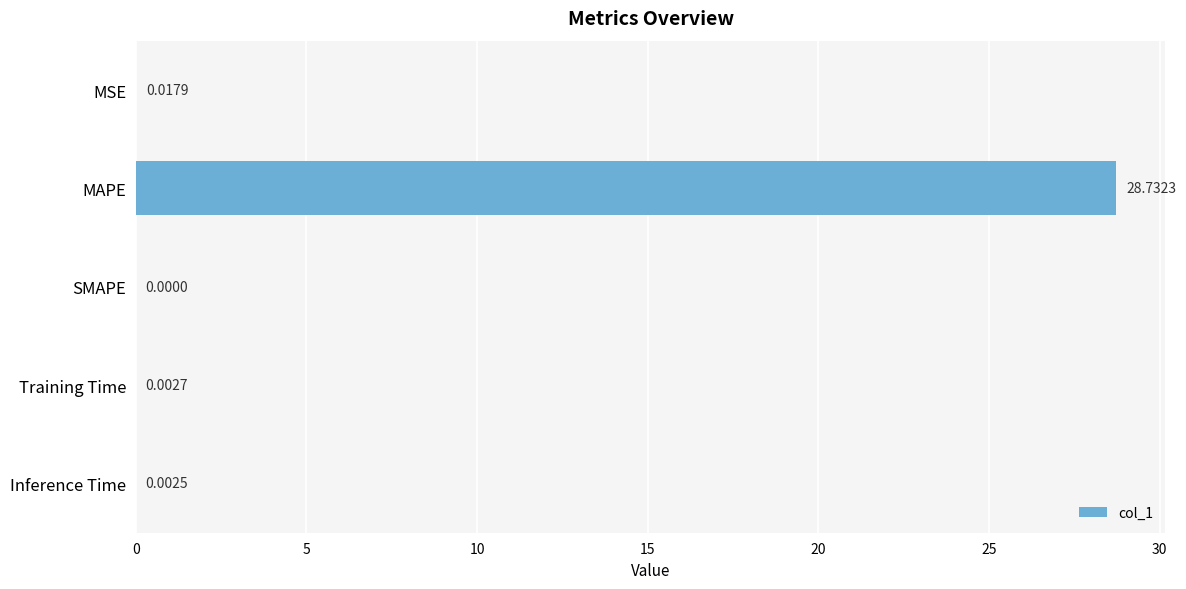

Between MAPE and Inference Time, which is larger?

MAPE